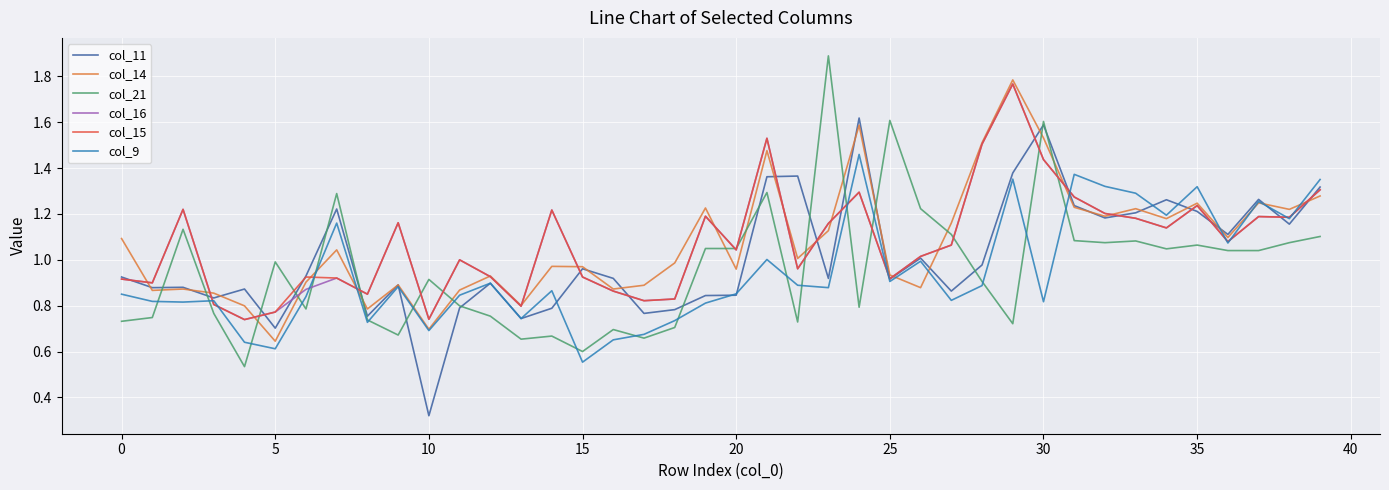

What is the greatest value displayed?

1.9